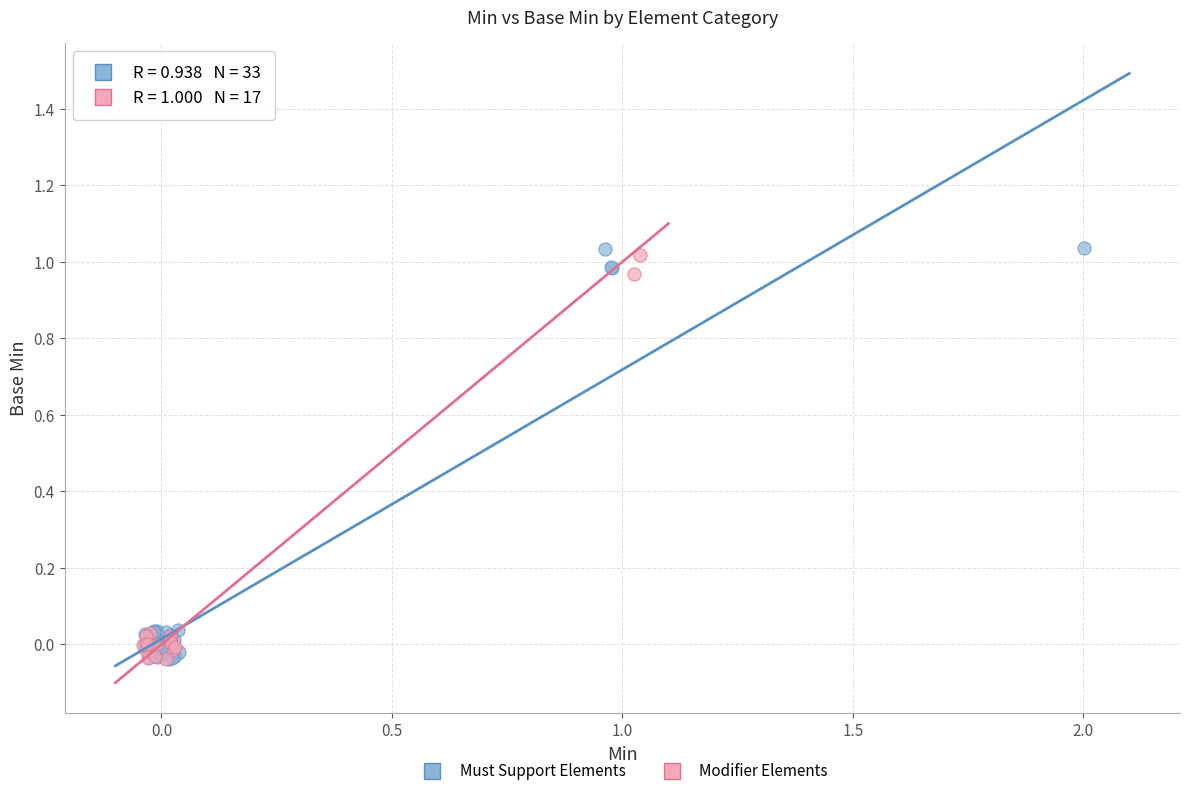

Which series reaches the maximum Y coordinate?

Must Support Elements